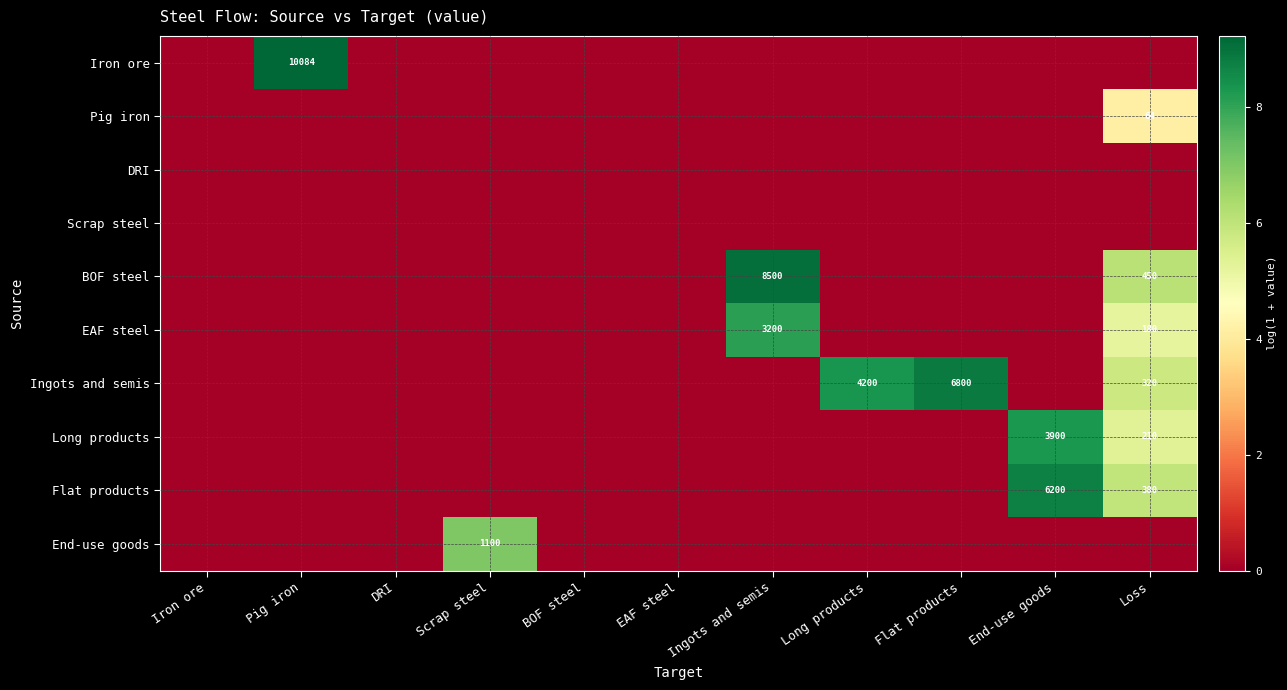

Is it true that Pig iron equals 25 at Loss?

False